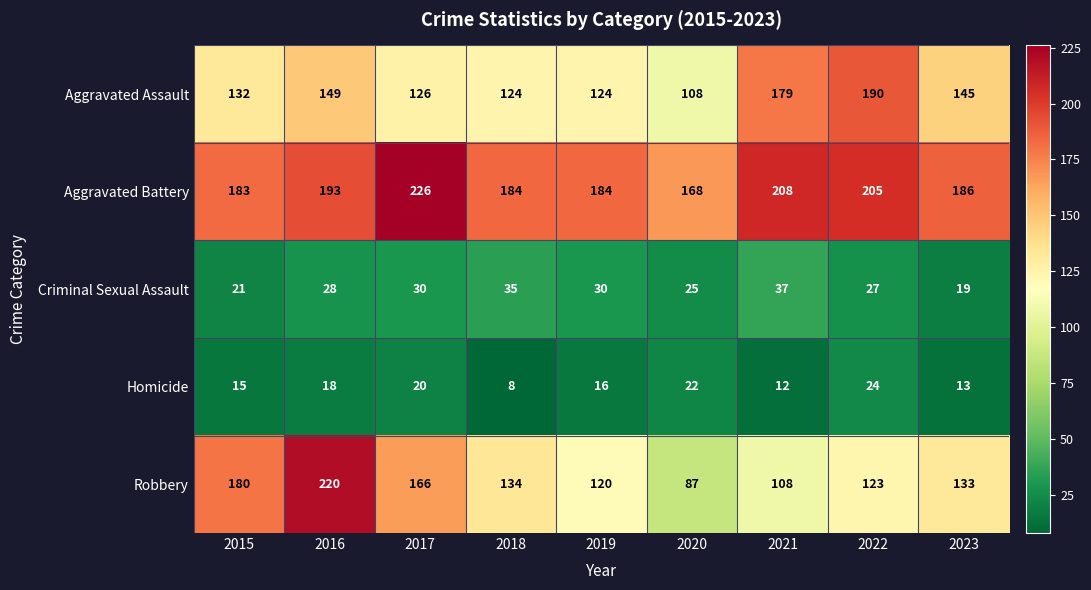

Which category has the lowest value in the Criminal Sexual Assault series?

2023